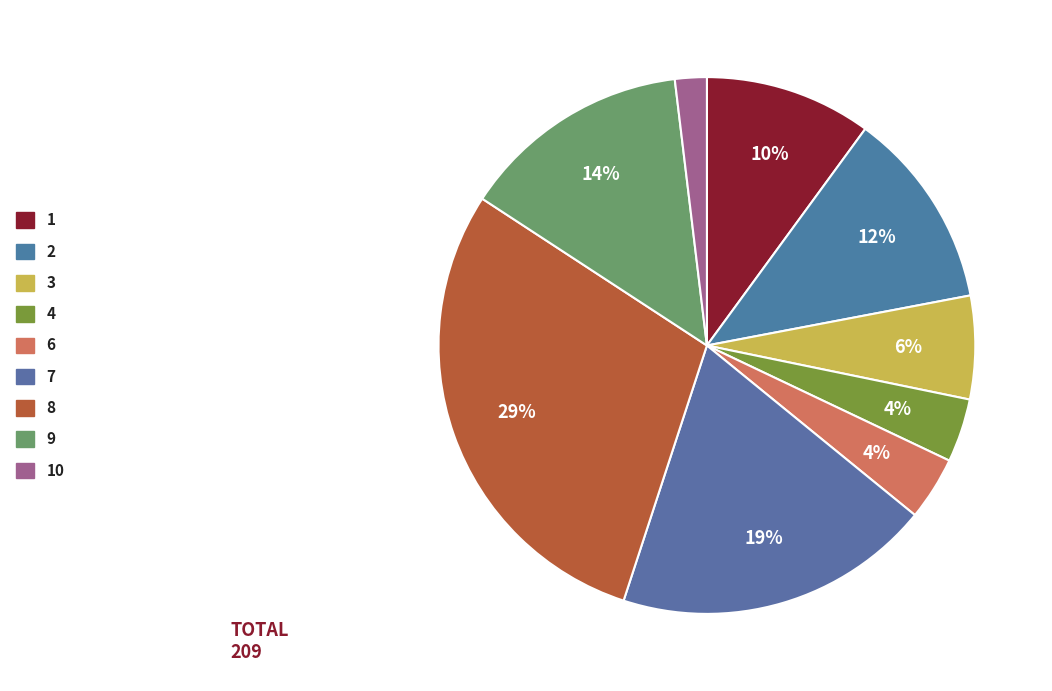

To the nearest percent, what is the average slice percentage?

11%